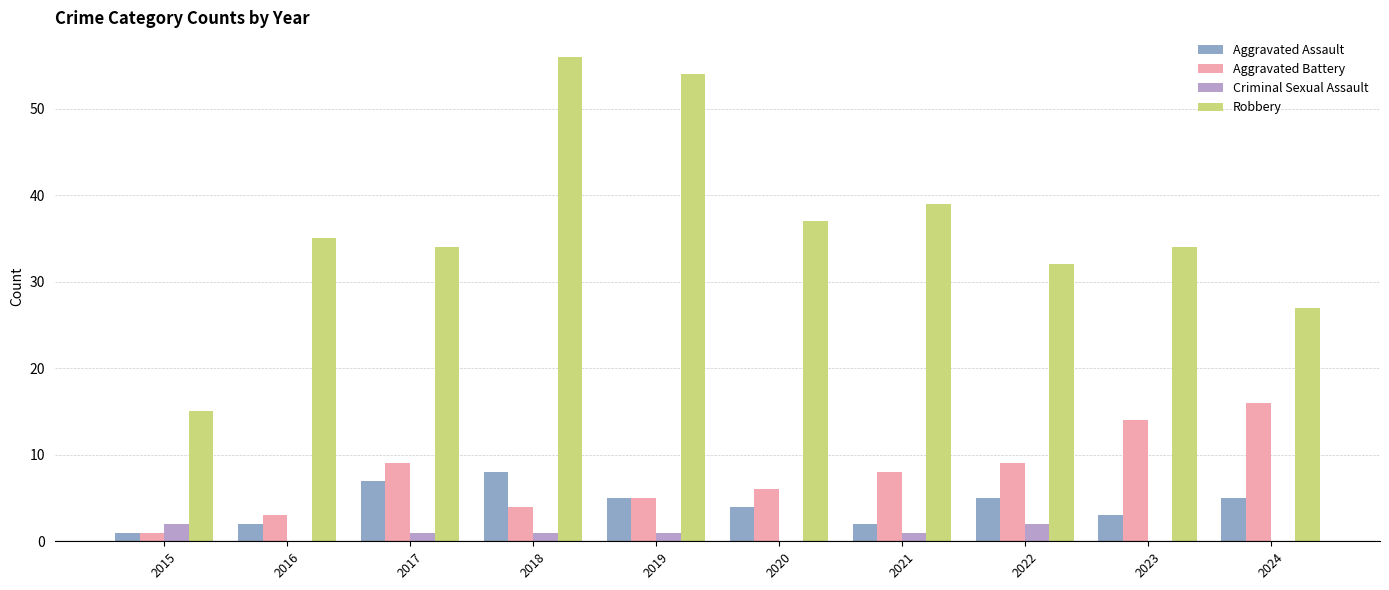

Which category has the highest value across all series?

2018